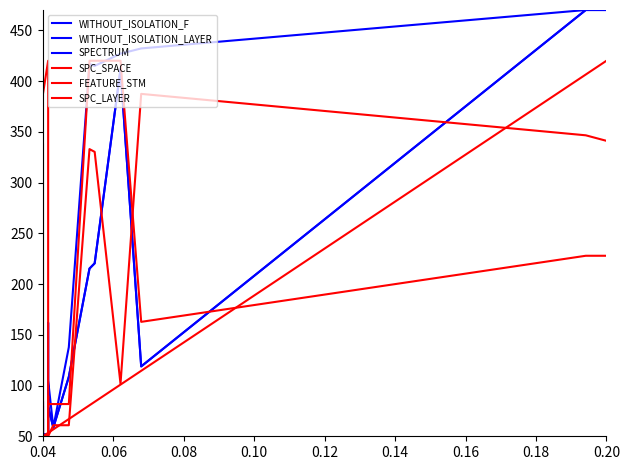

Rank the series at 0.20 from lowest to highest value.

FEATURE_STM, SPC_SPACE, SPC_LAYER, WITHOUT_ISOLATION_F, WITHOUT_ISOLATION_LAYER, SPECTRUM